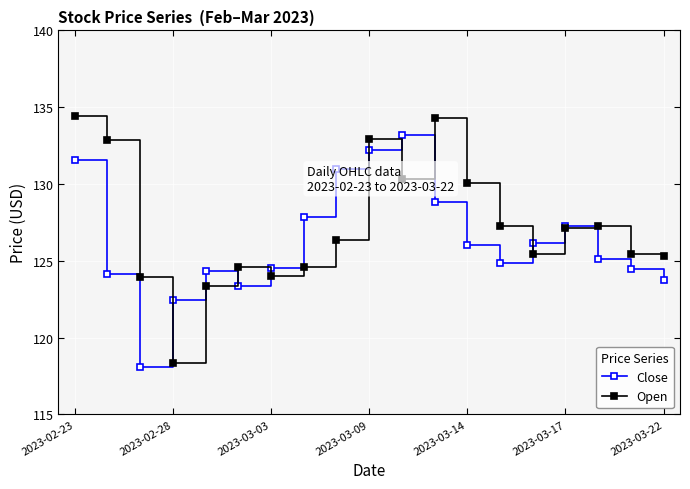

What is the average value of the Open series?

127.3